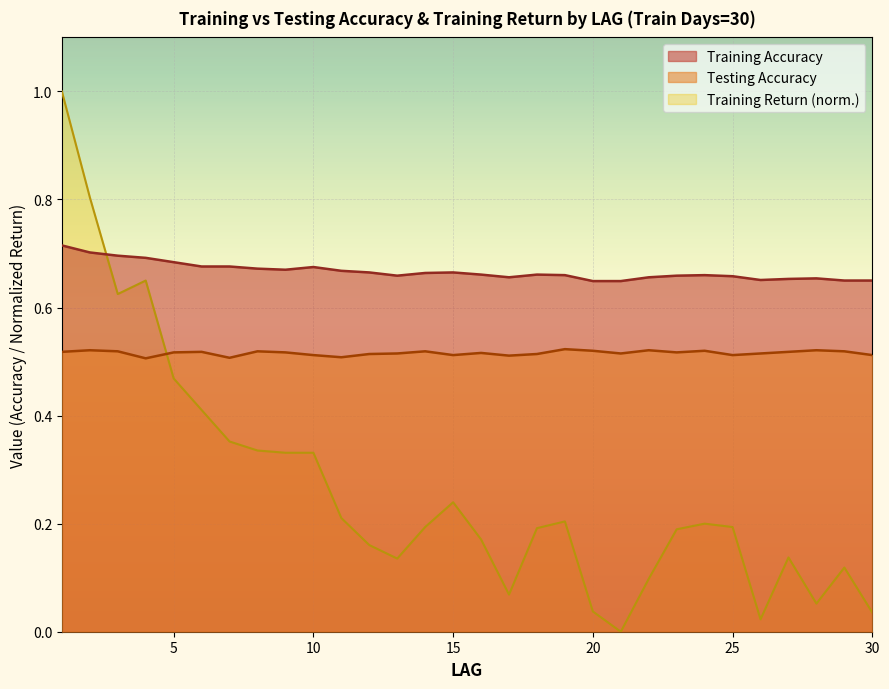

Where is the first local minimum for Testing Accuracy?

4